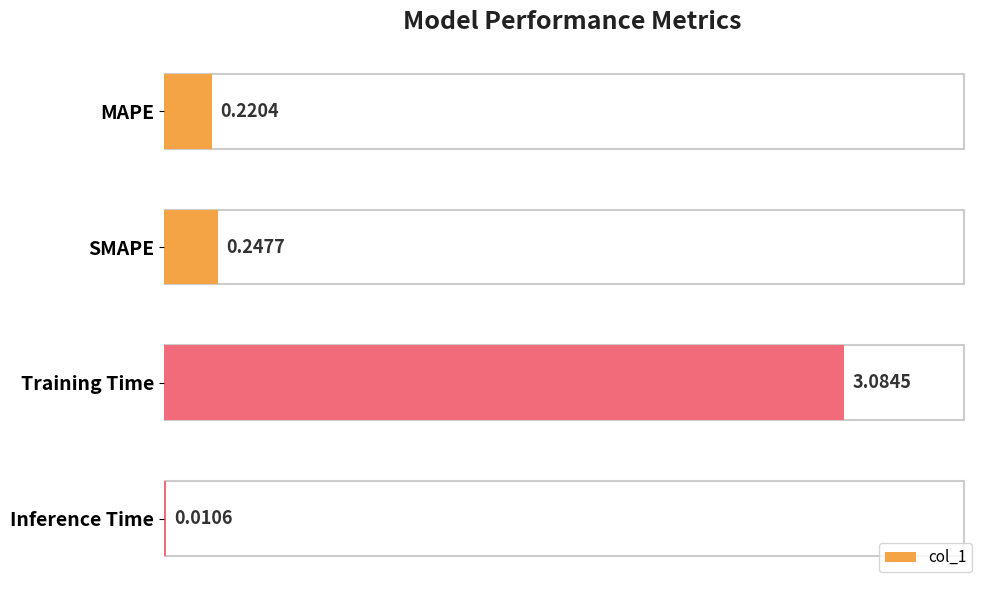

What is the sum of the values at SMAPE and MAPE?

0.5